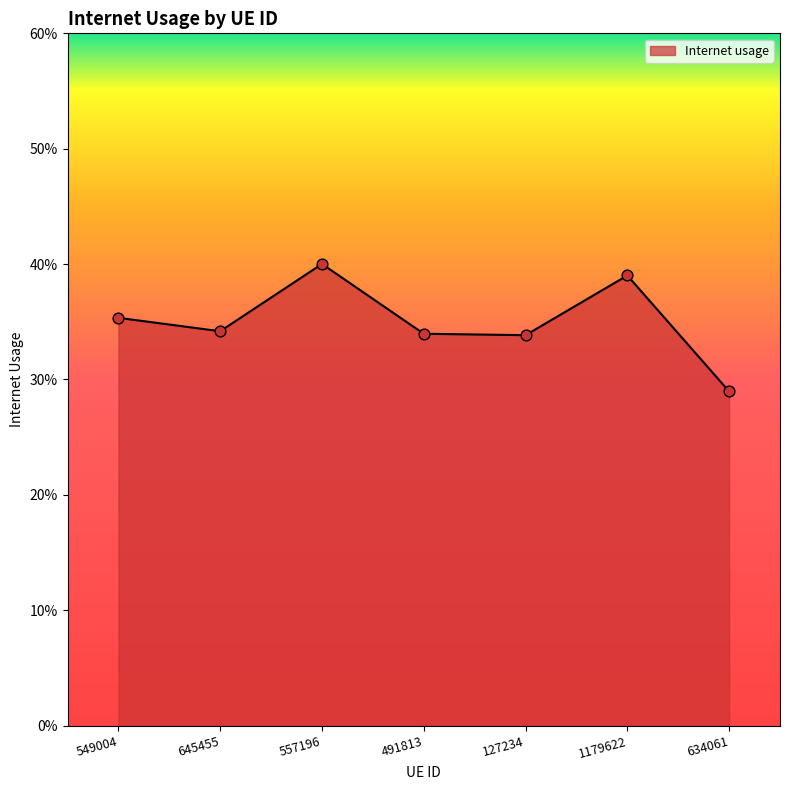

What is the change in value from 557196 to 634061?

-0.1